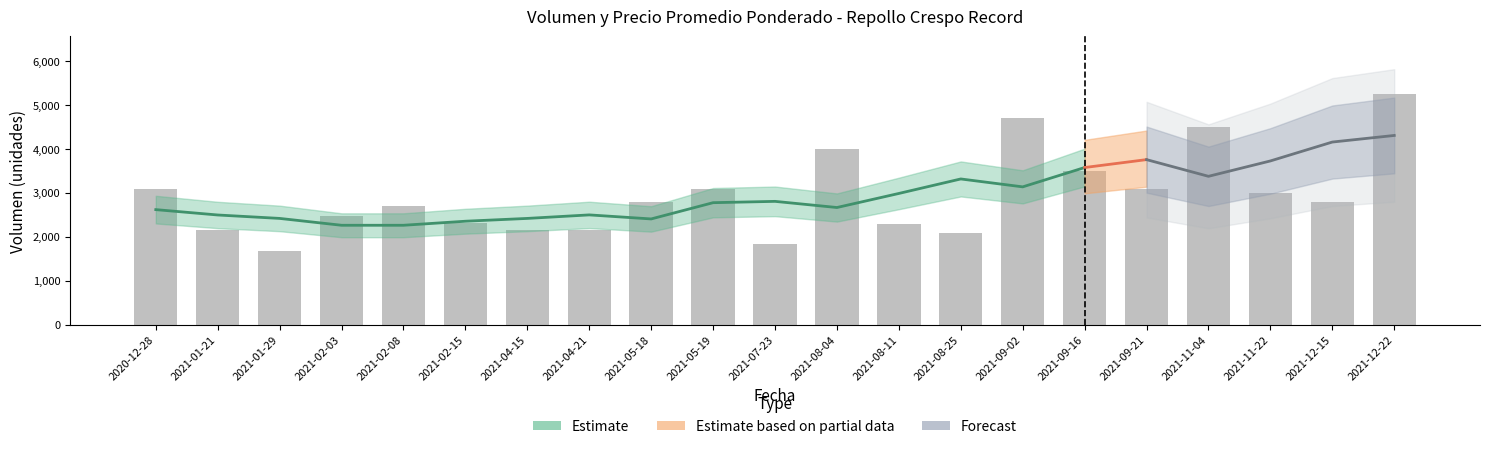

What is the sum of all values?

61720